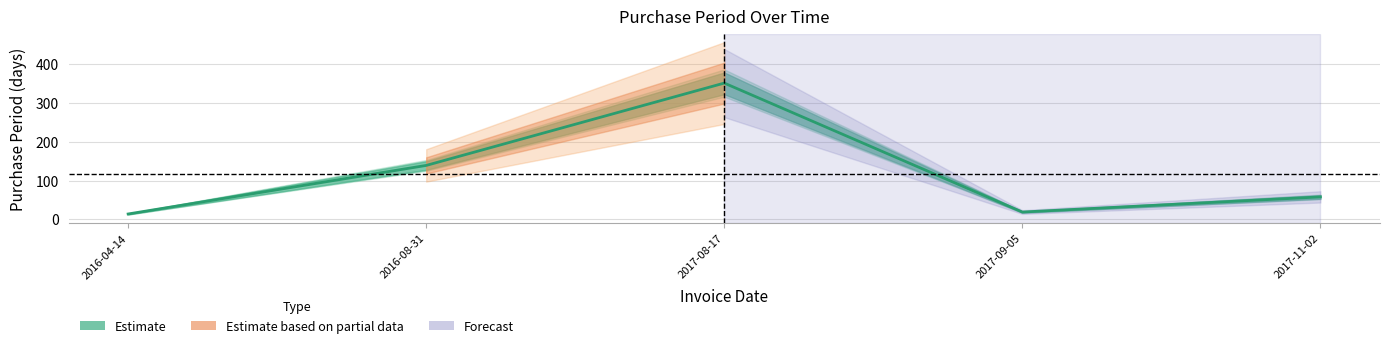

What is the label of the 1st point from the right?

2017-11-02